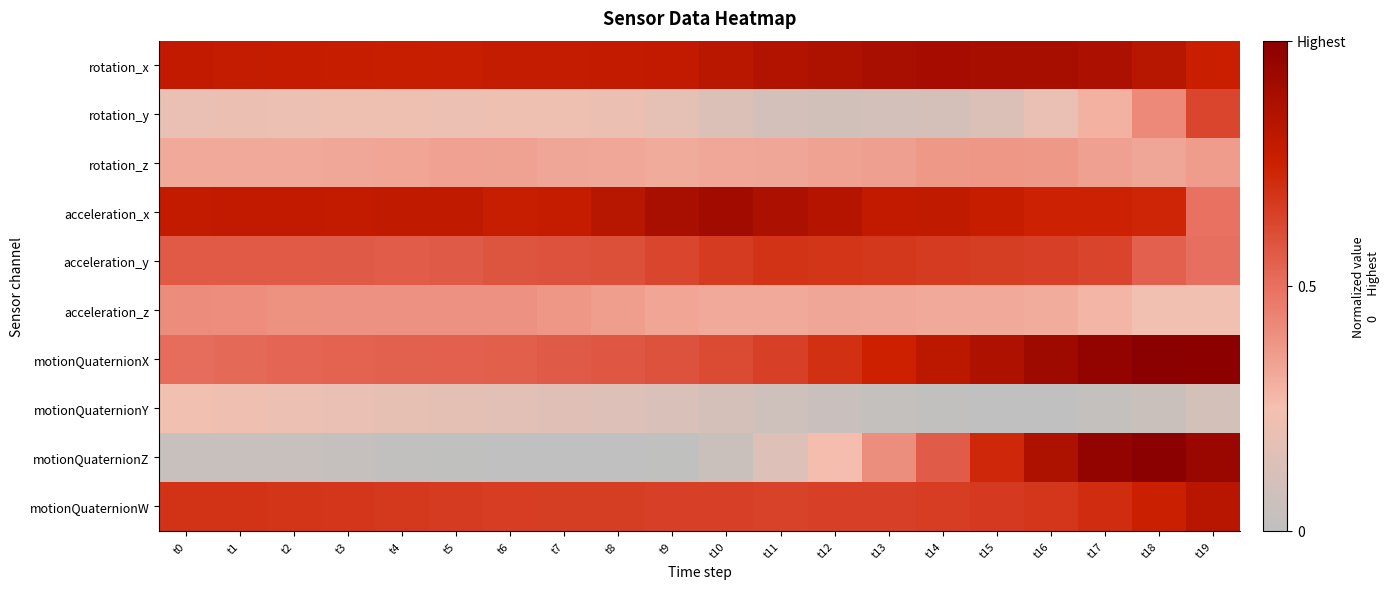

Which series has the largest total across all categories?

rotation_x